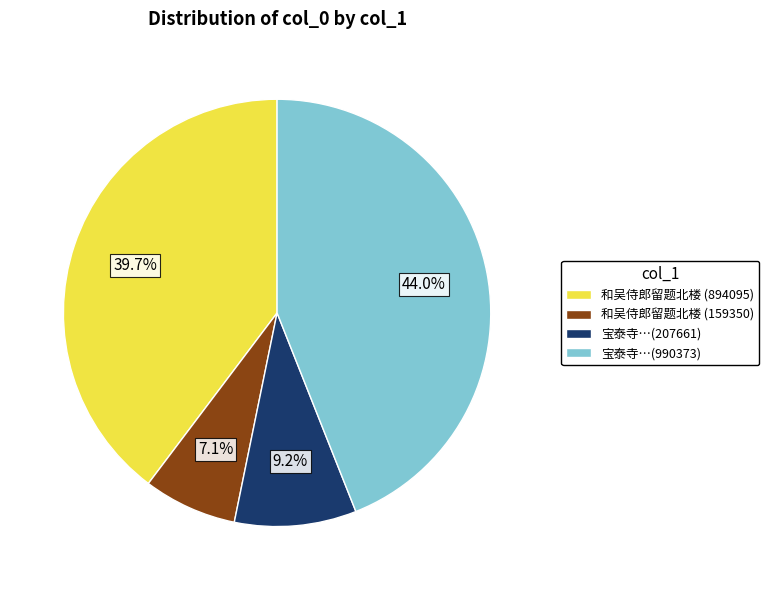

Rank the categories by value from lowest to highest.

和吴侍郎留题北楼 (159350), 宝泰寺…(207661), 和吴侍郎留题北楼 (894095), 宝泰寺…(990373)